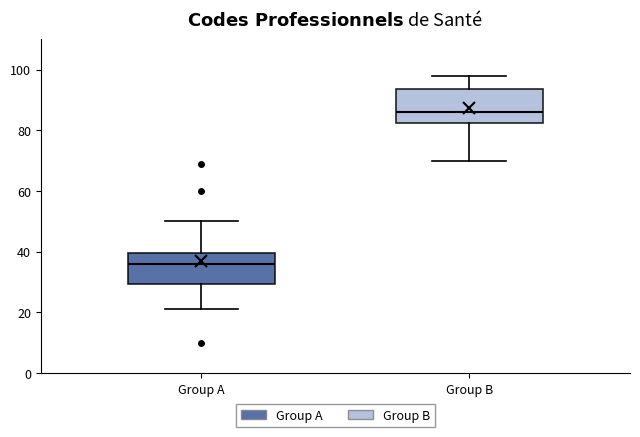

Reading left to right, read every box against the y-axis: the position of its median line, the range the box covers, and the ends of its whiskers. The values are not printed on the chart, so give them approximately, as read against the axis.

Group A: median 36, box 30 to 40, whiskers 22 to 50
Group B: median 86, box 82 to 94, whiskers 70 to 98